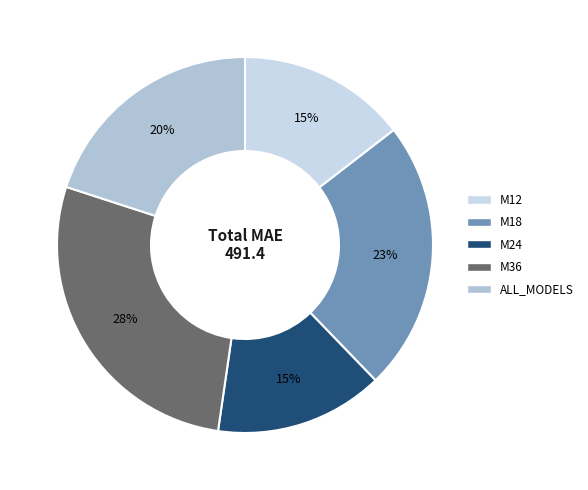

Does M12 account for over 50% of the chart?

No